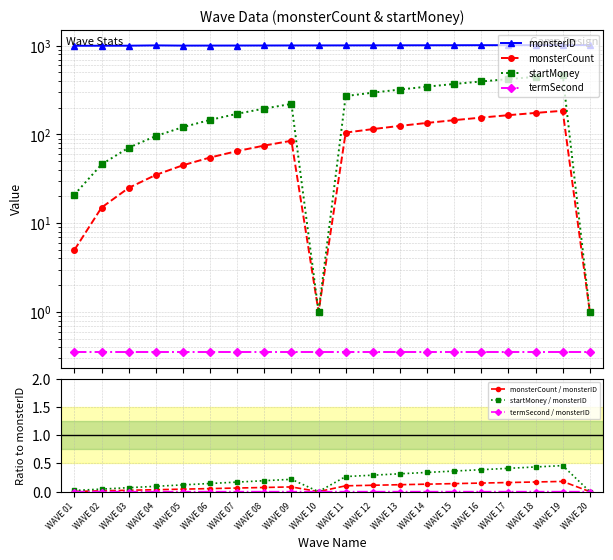

What is the value of the monsterID point at the 6th from the left?

1005